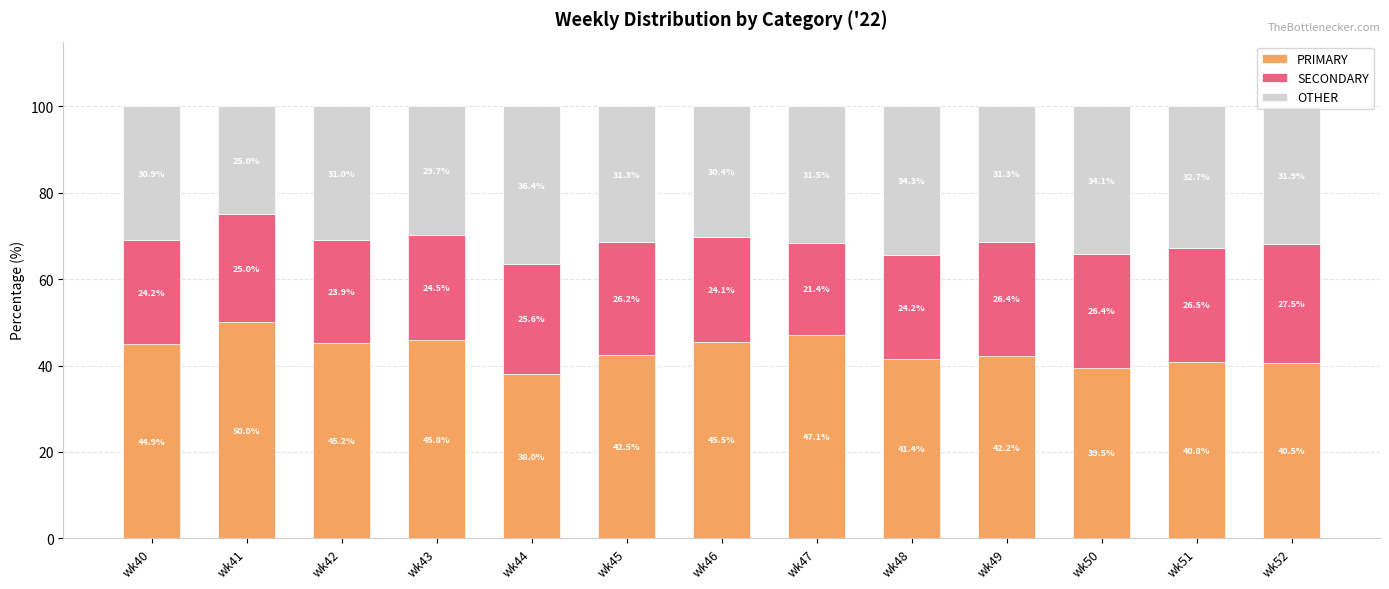

The value of PRIMARY at wk48 is 41.4. True or false?

True